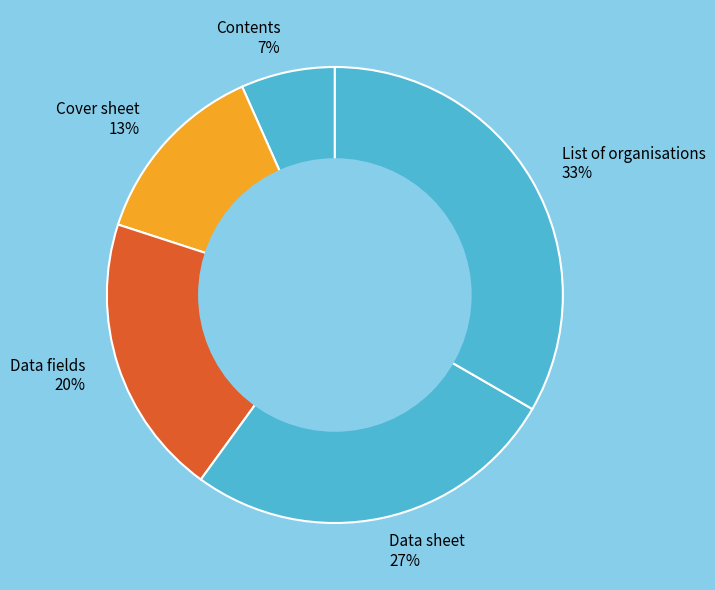

The Data fields slice represents 26% of the pie. True or false?

False